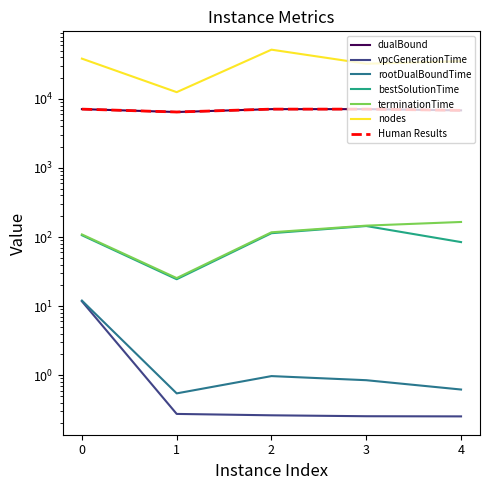

Reading left to right, extract all data points from this chart.

dualBound: 0=7117.8	1=6465.0	2=7117.8	3=7117.9	4=6828.0
vpcGenerationTime: 0=11.8	1=0.3	2=0.3	3=0.3	4=0.3
rootDualBoundTime: 0=12.0	1=0.5	2=1.0	3=0.8	4=0.6
bestSolutionTime: 0=106.4	1=24.5	2=113.8	3=144.5	4=84.6
terminationTime: 0=109.2	1=25.5	2=117.3	3=146.4	4=165.4
nodes: 0=38315.0	1=12532.0	2=51655.0	3=32305.0	4=35176.0